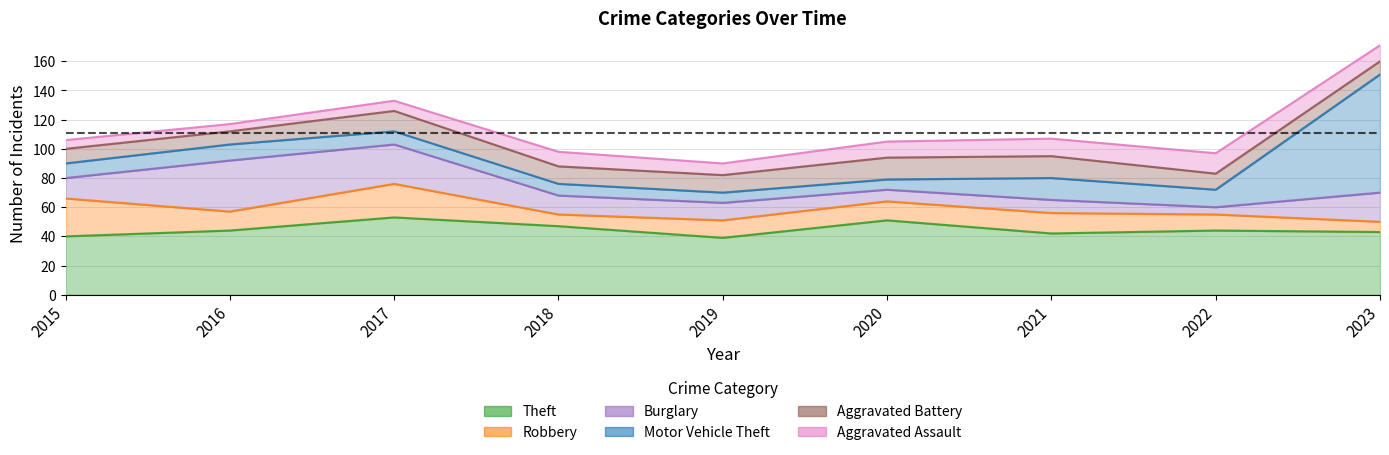

Reading right to left, transcribe all the data shown in this chart.

Theft: 2023=43	2022=44	2021=42	2020=51	2019=39	2018=47	2017=53	2016=44	2015=40
Robbery: 2023=7	2022=11	2021=14	2020=13	2019=12	2018=8	2017=23	2016=13	2015=26
Burglary: 2023=20	2022=5	2021=9	2020=8	2019=12	2018=13	2017=27	2016=35	2015=14
Motor Vehicle Theft: 2023=81	2022=12	2021=15	2020=7	2019=7	2018=8	2017=9	2016=11	2015=10
Aggravated Battery: 2023=9	2022=11	2021=15	2020=15	2019=12	2018=12	2017=14	2016=9	2015=10
Aggravated Assault: 2023=11	2022=14	2021=12	2020=11	2019=8	2018=10	2017=7	2016=5	2015=6